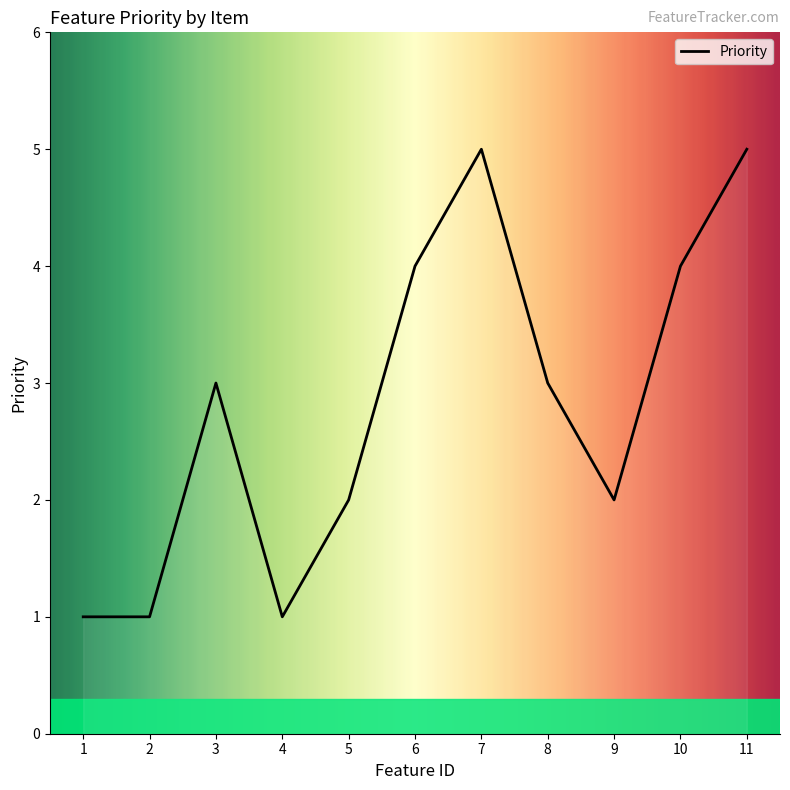

What is the greatest value displayed?

5